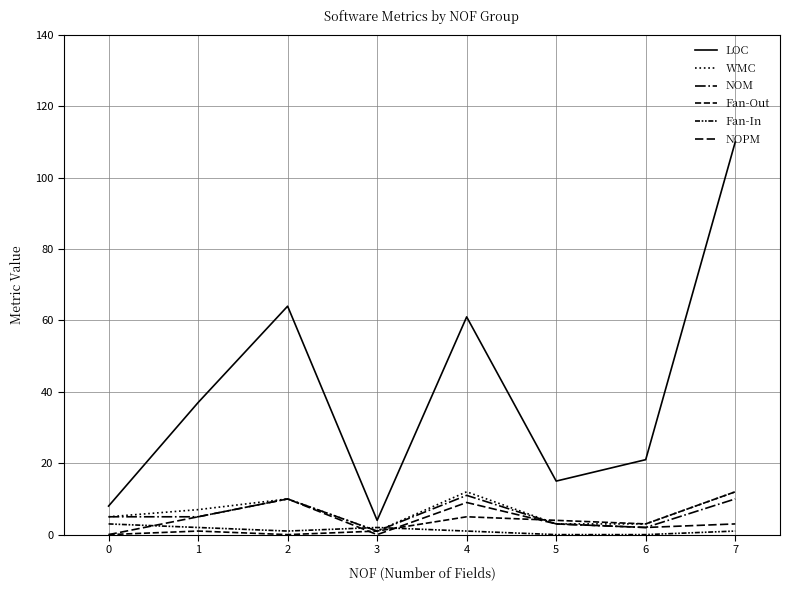

What is the maximum value shown in the chart?

110